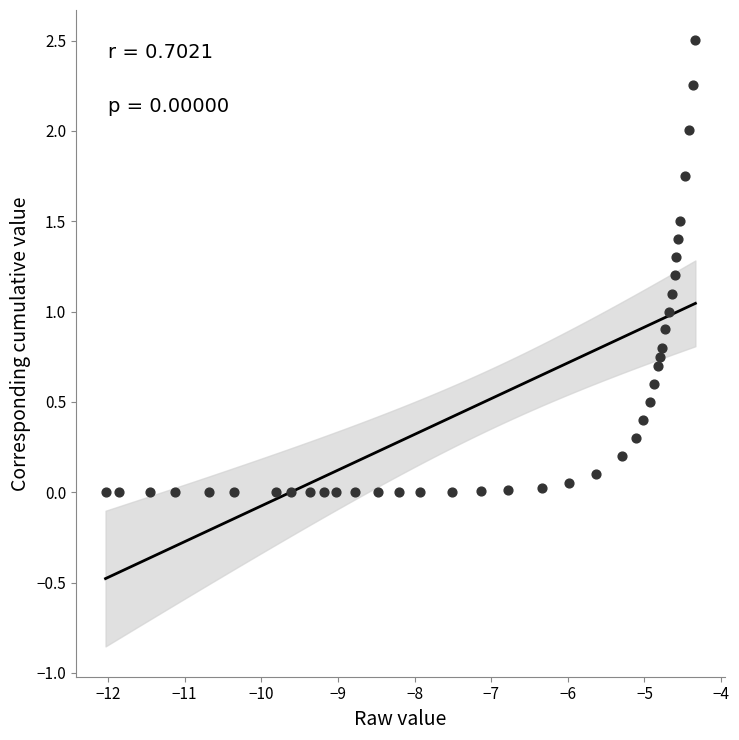

What is the range of X values (max minus min)?

7.7